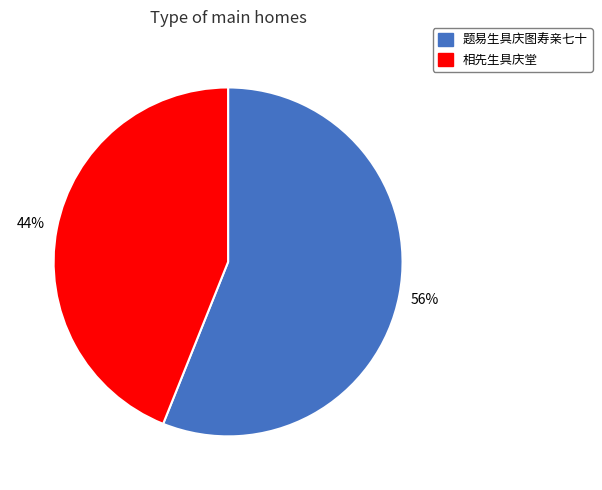

Which category has the biggest portion of the pie?

题易生具庆图寿亲七十